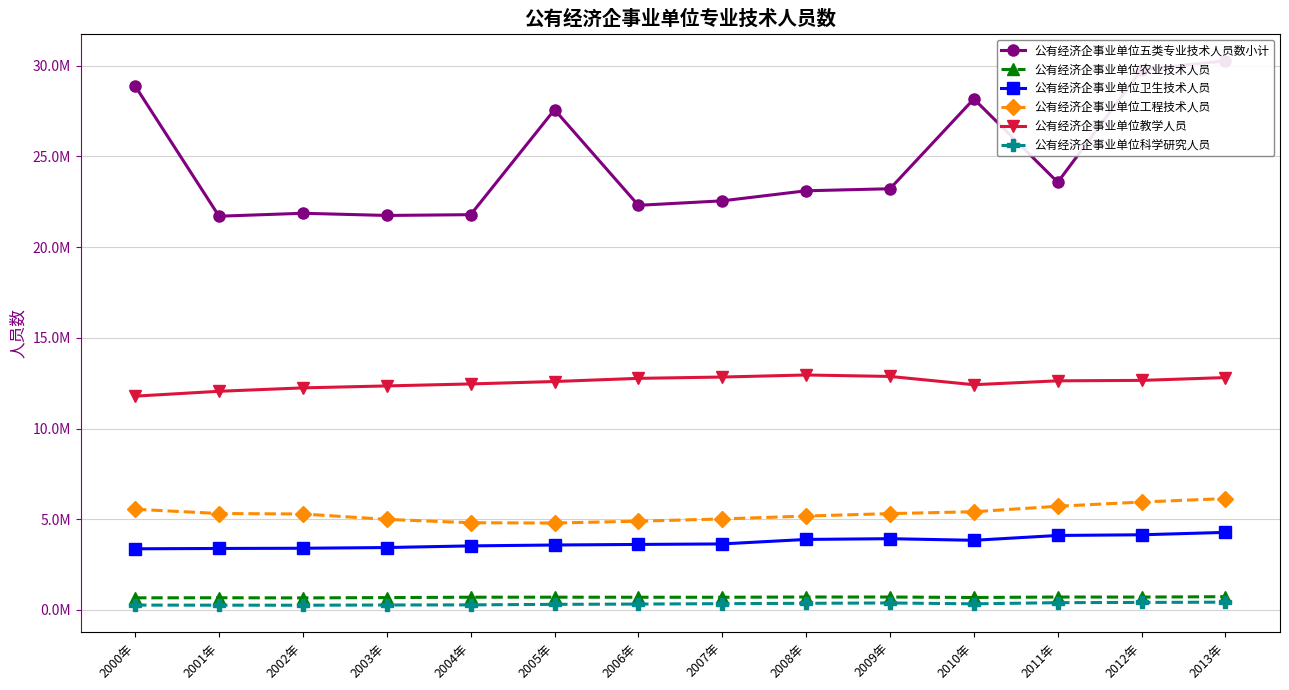

The value of 公有经济企事业单位五类专业技术人员数小计 at 2005年 is 27567260. True or false?

True